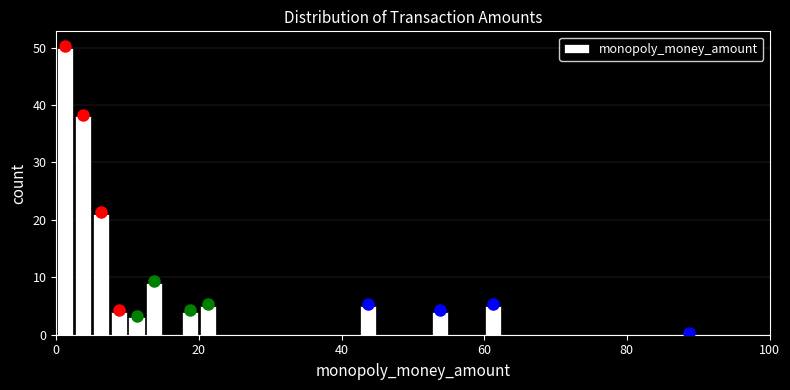

Read against the x-axis, roughly where is the centre of the tallest bar?

2